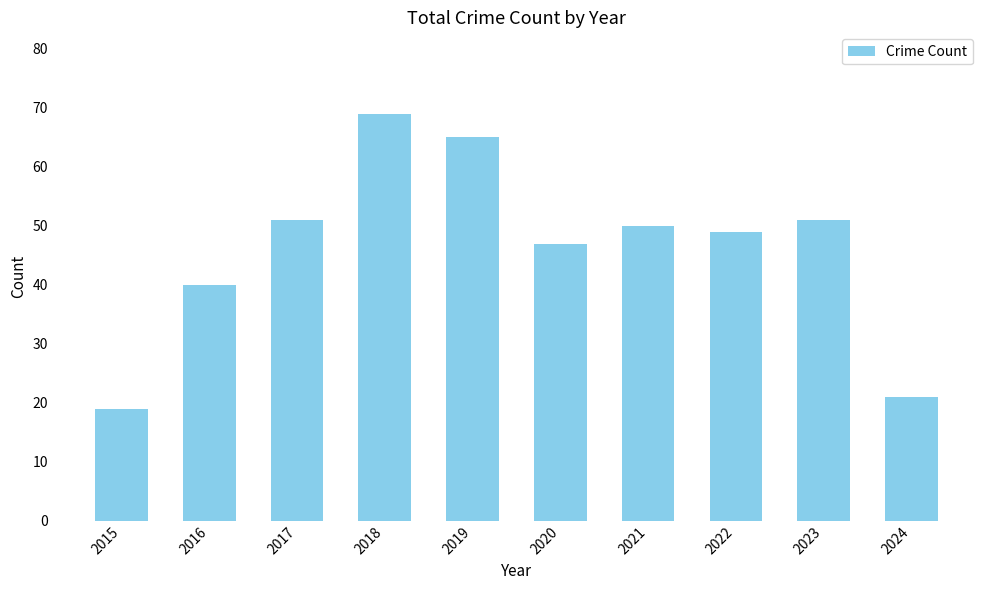

What is the difference between the maximum and minimum values?

50